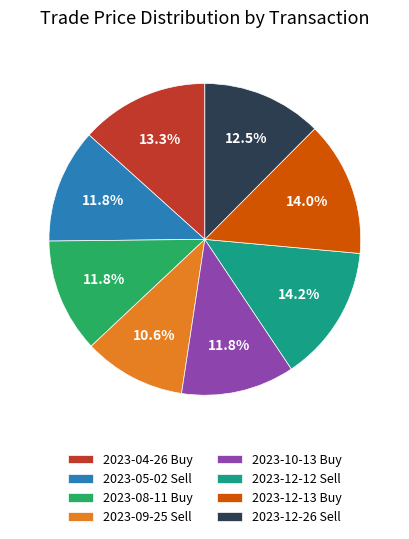

To the nearest percent, what percentage of the pie is 2023-12-12 Sell?

14%